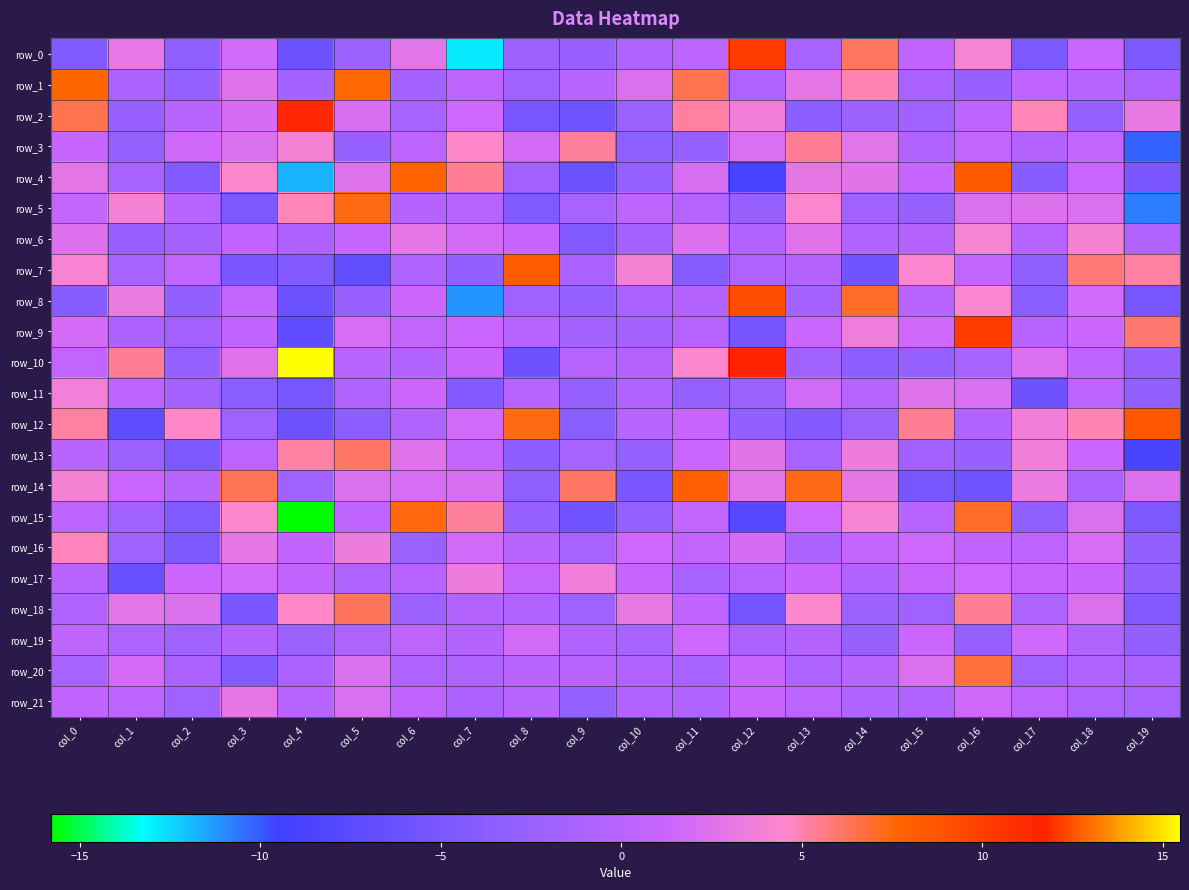

Between col_1 and col_5, which is larger?

col_1